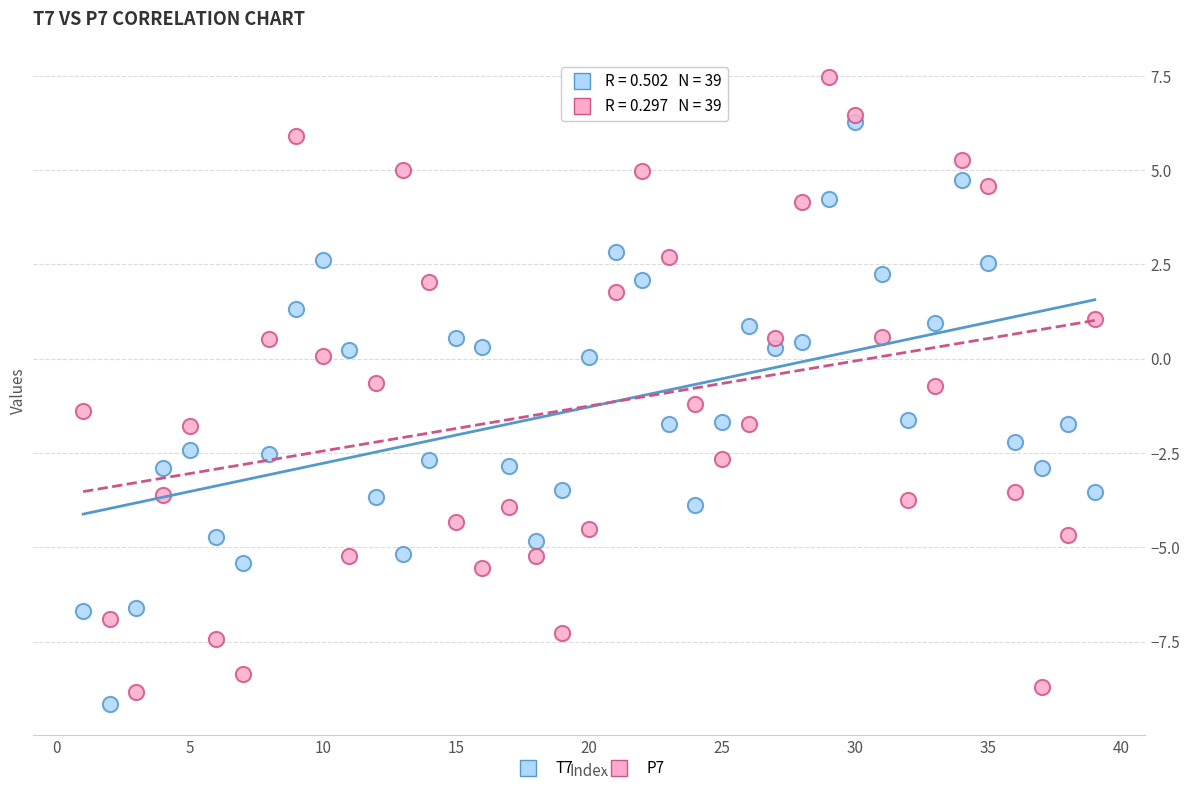

Across all data points, what is the range of Y values (max minus min)?

16.6